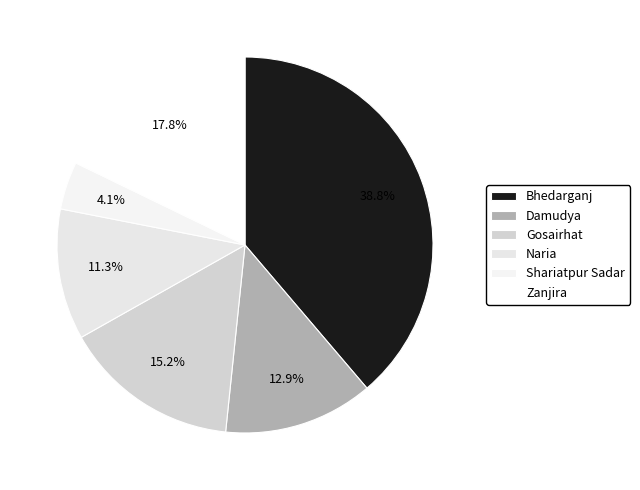

The Naria slice represents 11% of the pie. True or false?

True